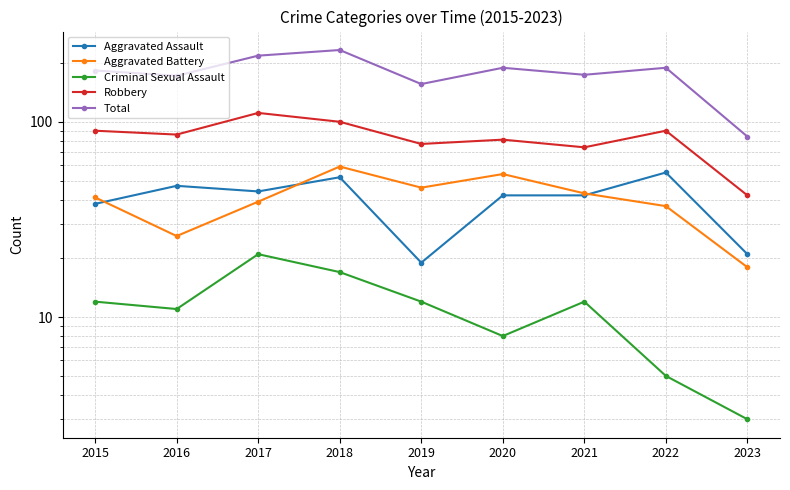

How many values in the Criminal Sexual Assault series are below 12?

4